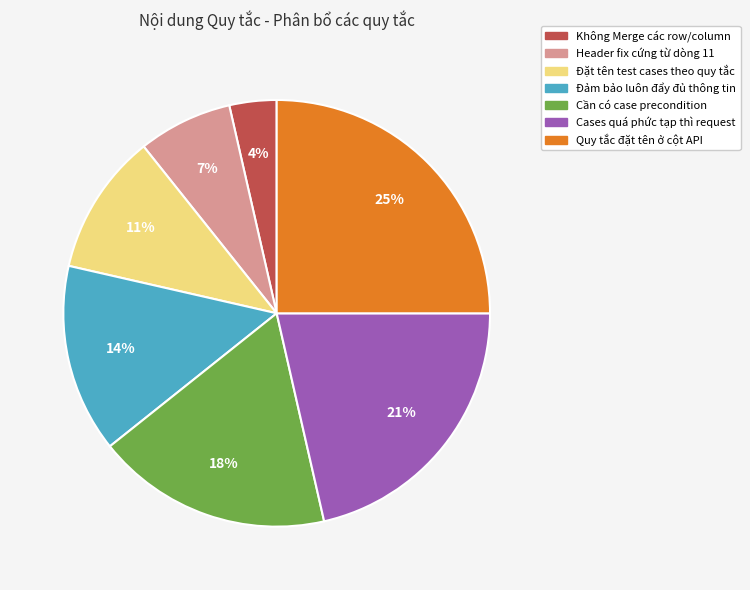

To the nearest percent, what is the average slice percentage?

14%